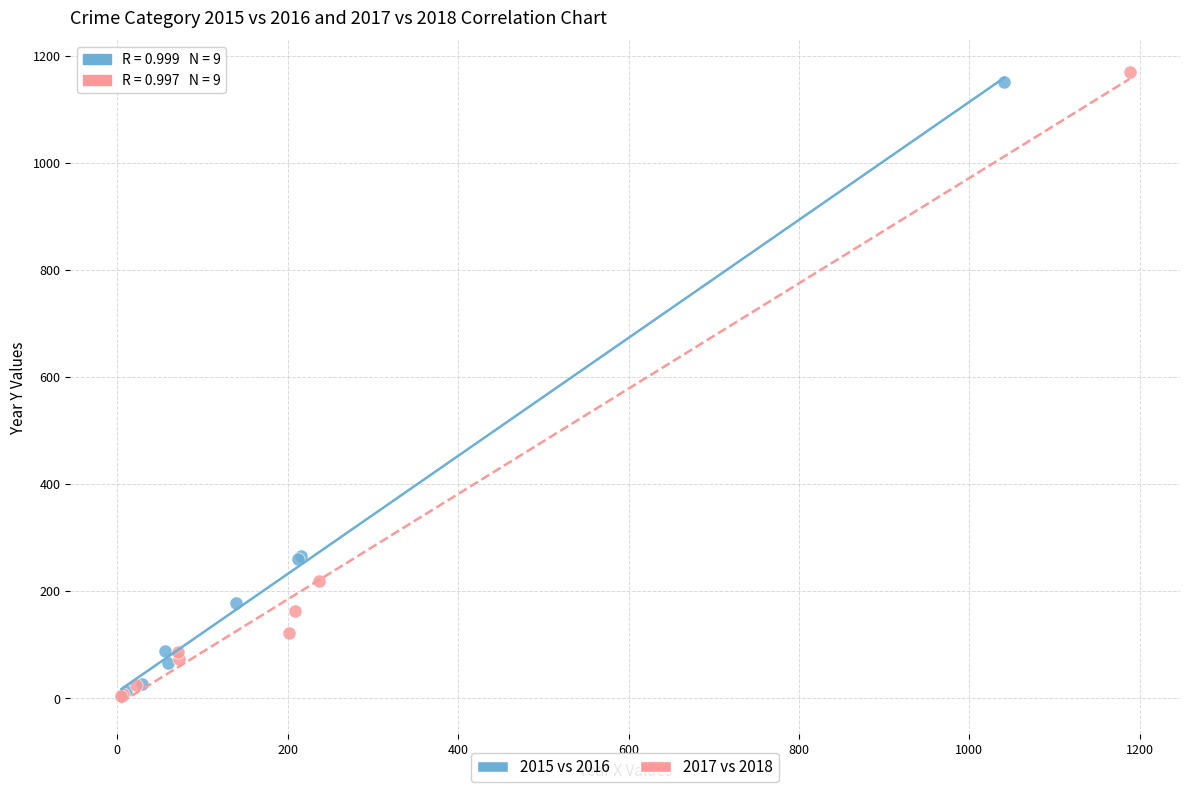

Which series reaches the maximum Y coordinate?

2017 vs 2018